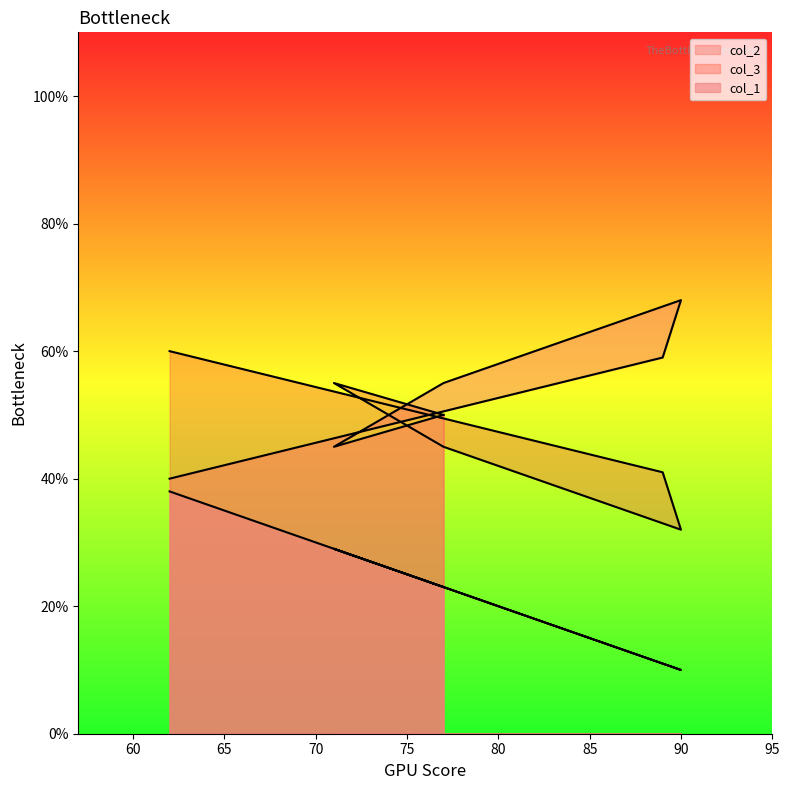

Does the chart have visible grid lines?

No